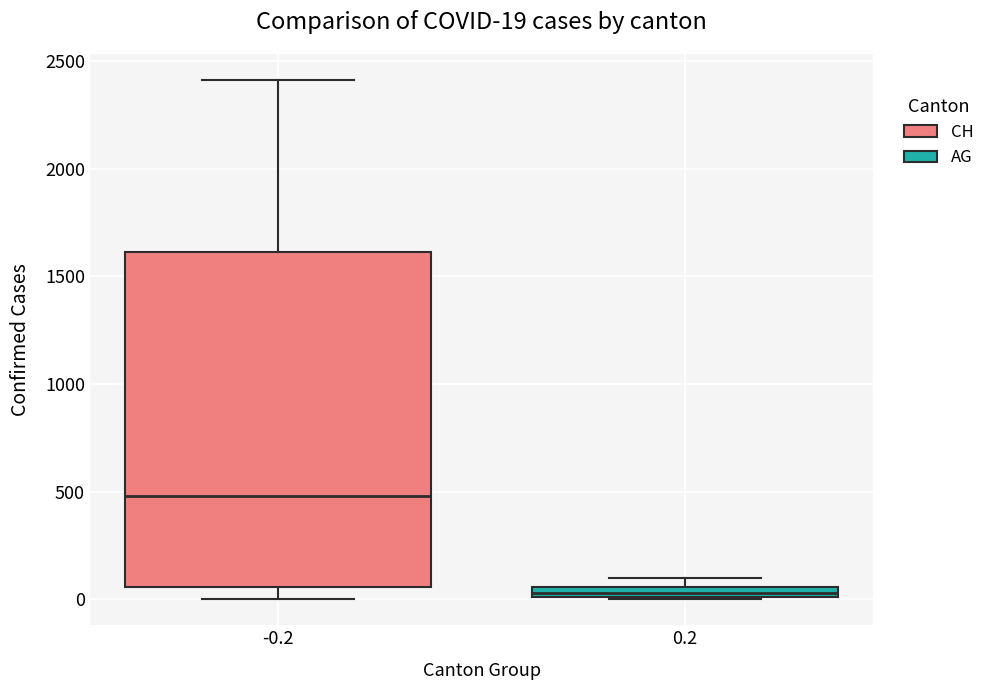

Which box is the tallest, from its lower edge to its upper edge?

-0.2